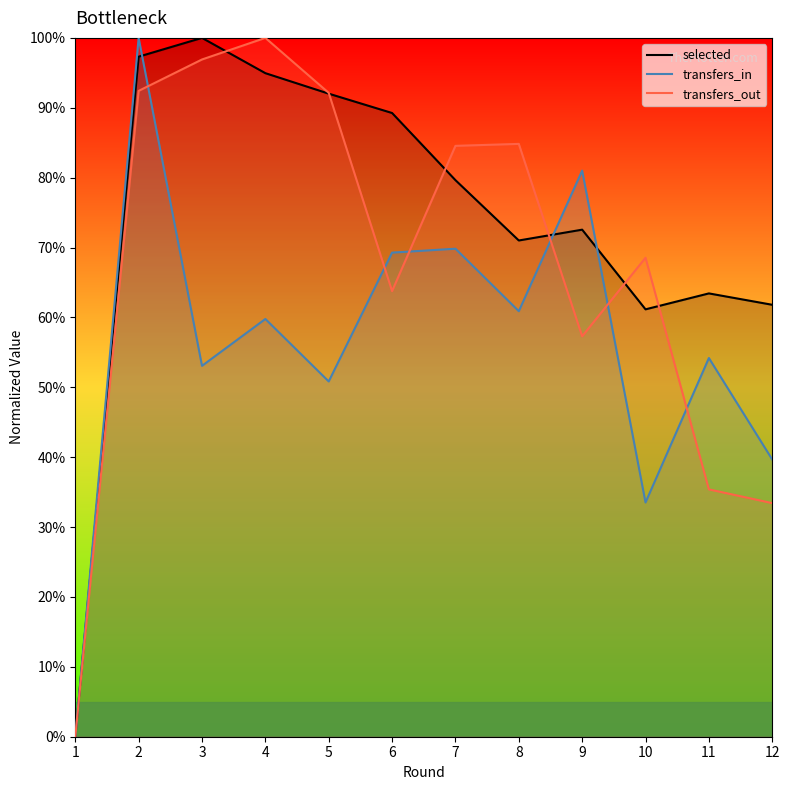

How many values in the transfers_in series exceed 59?

6